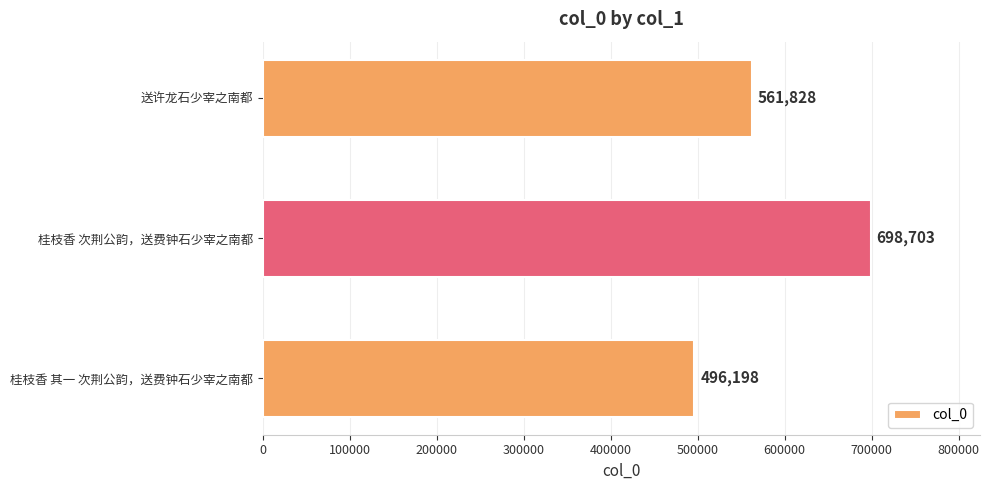

List the labels in order of value, largest first.

桂枝香 次荆公韵，送费钟石少宰之南都, 送许龙石少宰之南都, 桂枝香 其一 次荆公韵，送费钟石少宰之南都